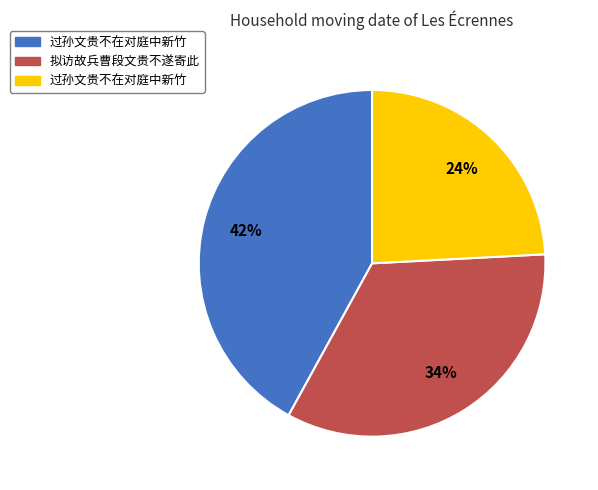

How many slices are in this pie chart?

3